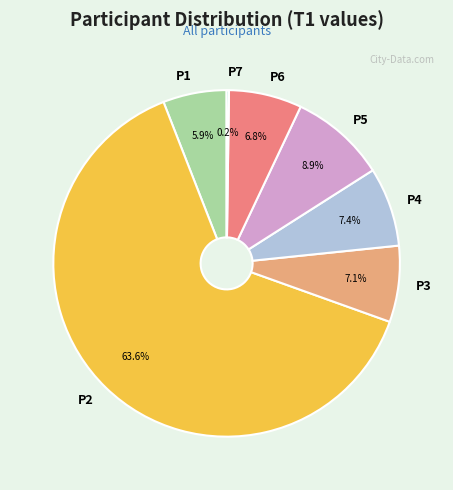

What portion of the pie excludes P6?

93.2%